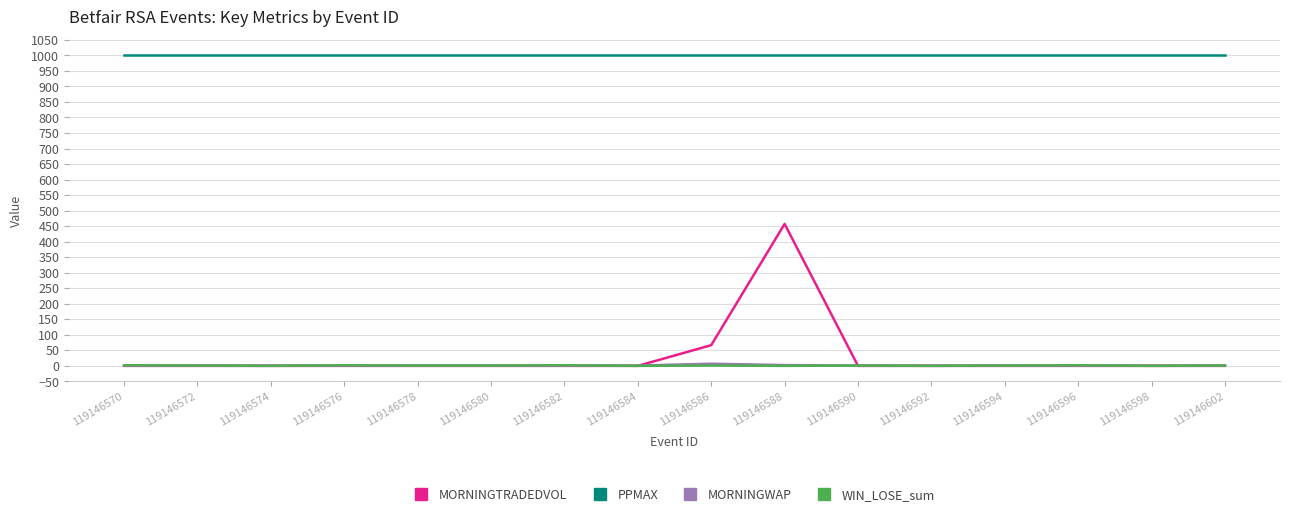

What is the greatest value displayed?

1001.0